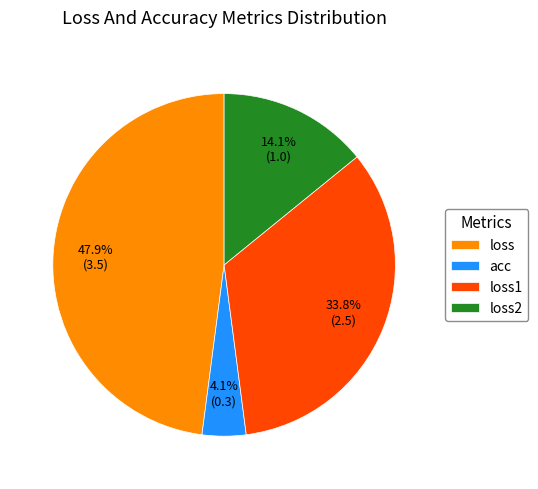

What percentage is NOT represented by loss1?

66.2%